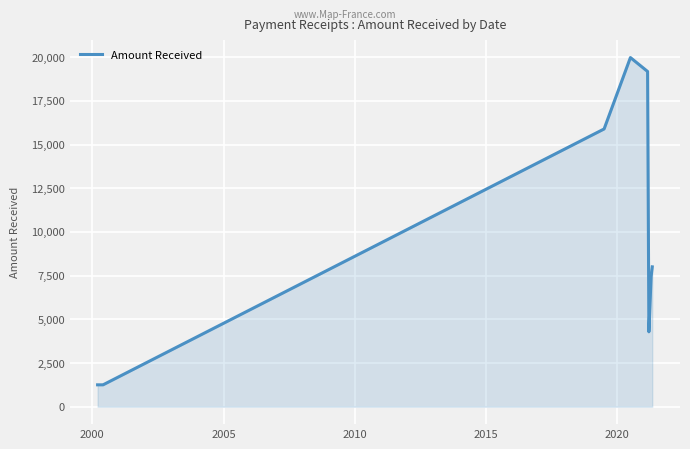

What is the smallest value displayed?

1250.1